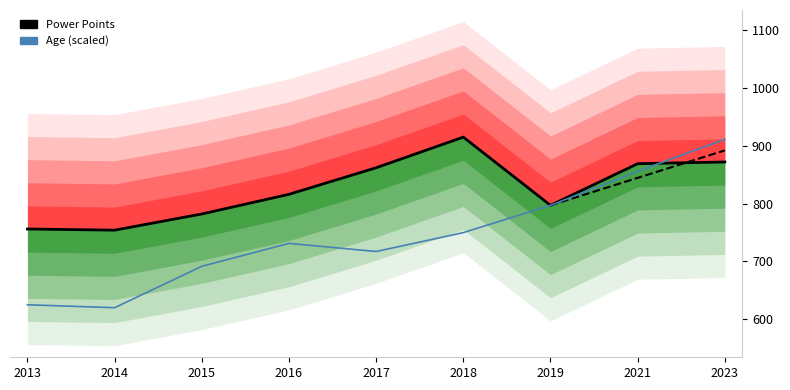

What are all the series names shown in the legend?

Power Points, Age (scaled)